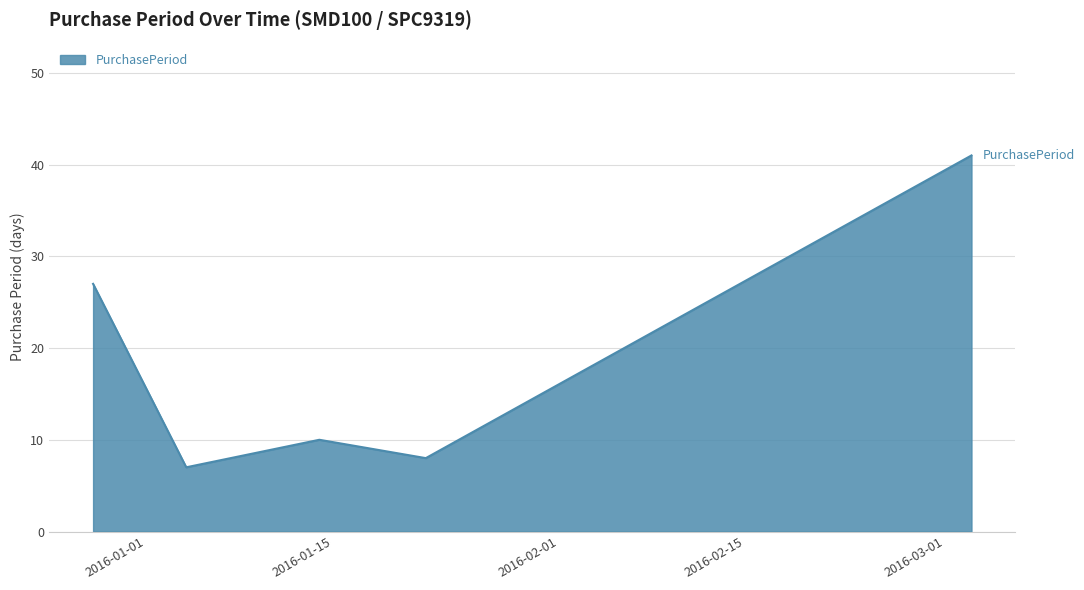

What is the greatest value displayed?

41